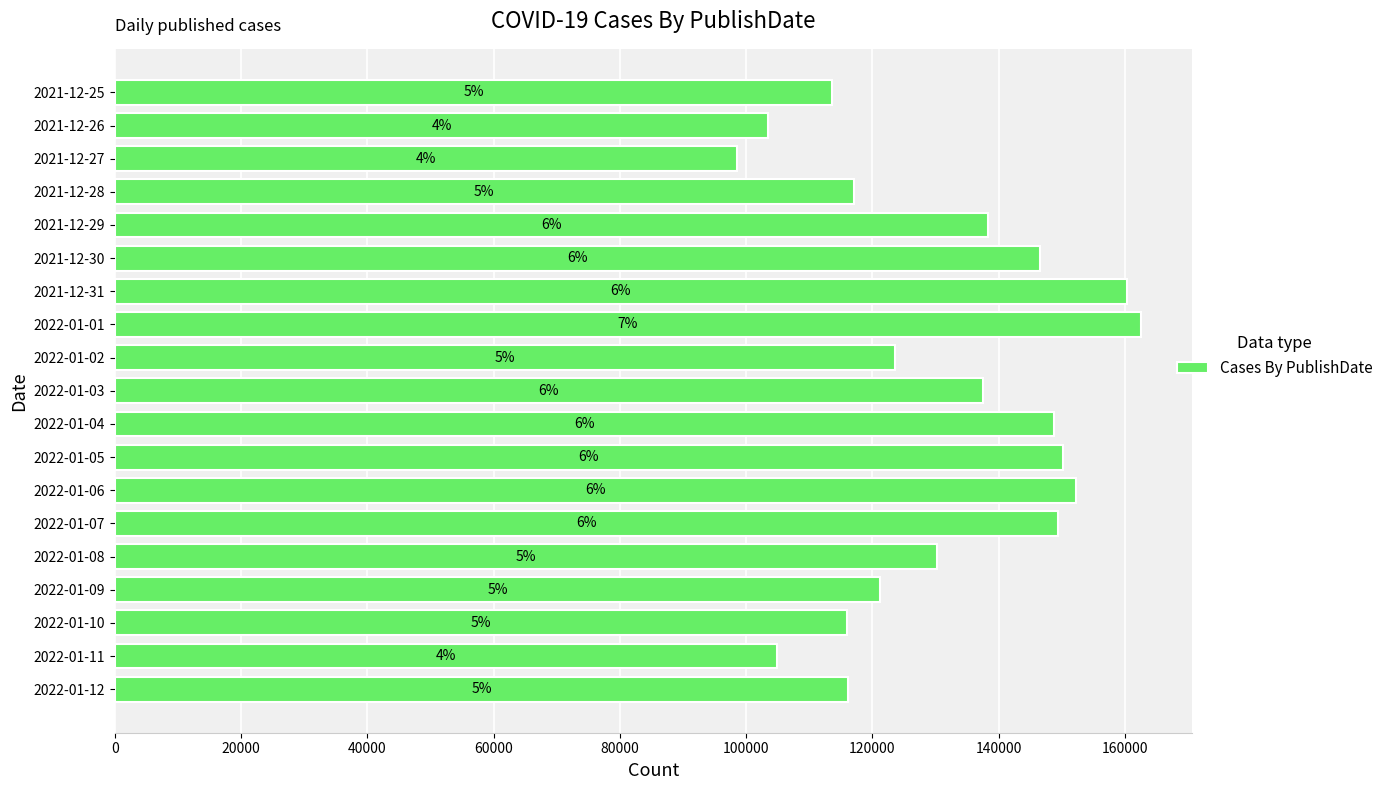

How many bars are there in total?

19